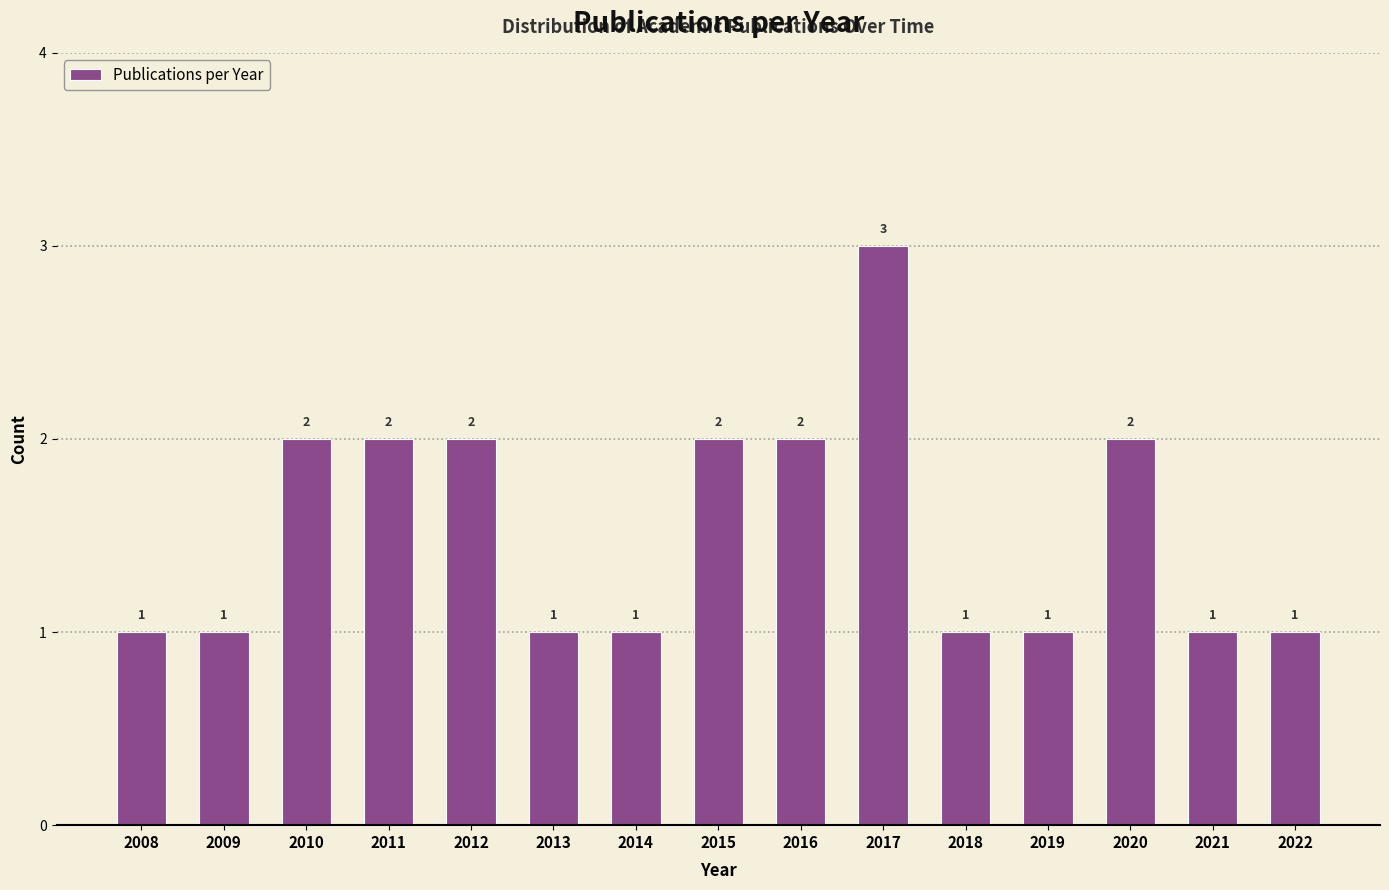

Reading left to right, transcribe all the data shown in this chart.

2008=1	2009=1	2010=2	2011=2	2012=2	2013=1	2014=1	2015=2	2016=2	2017=3	2018=1	2019=1	2020=2	2021=1	2022=1